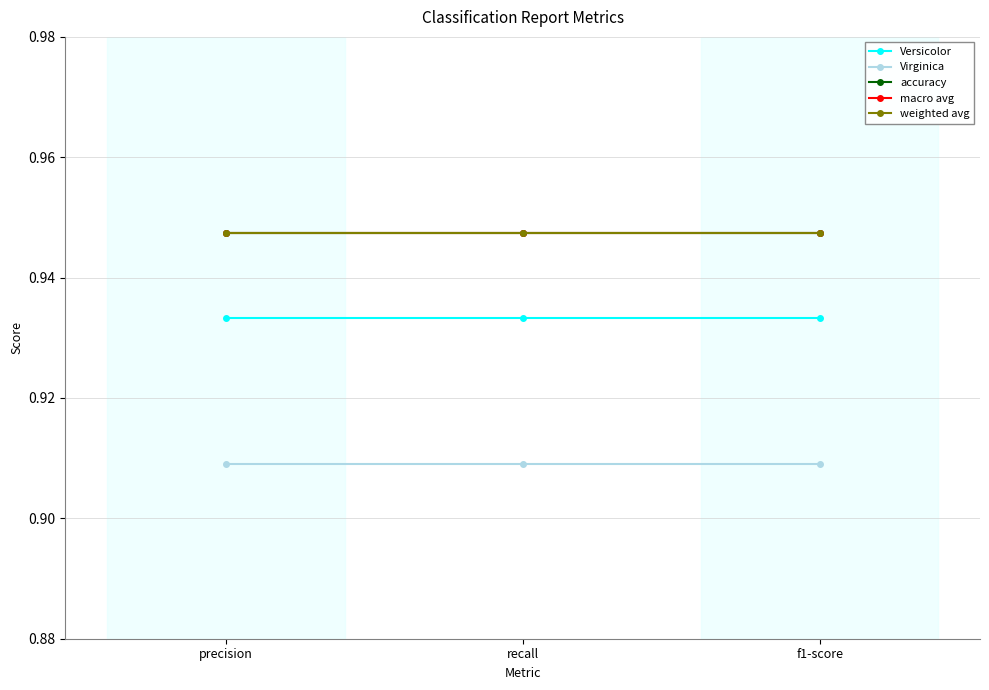

Does the chart have visible grid lines?

Yes